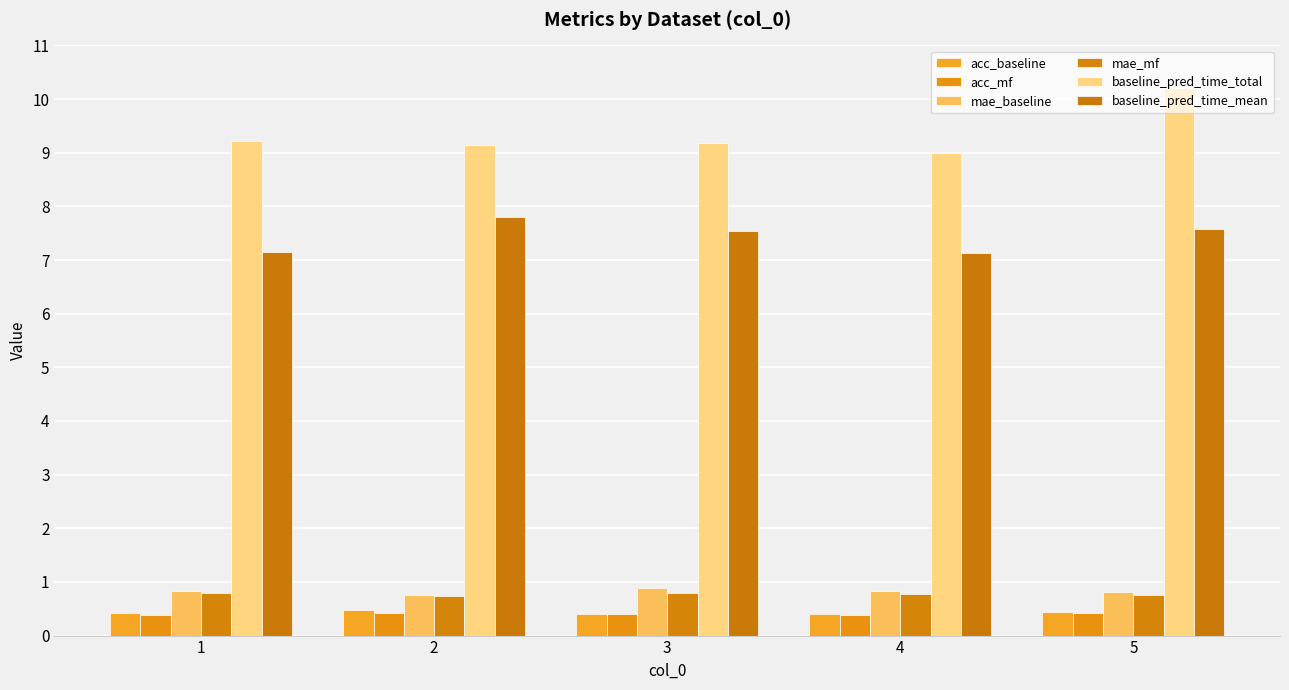

Which series has the largest total across all categories?

baseline_pred_time_total